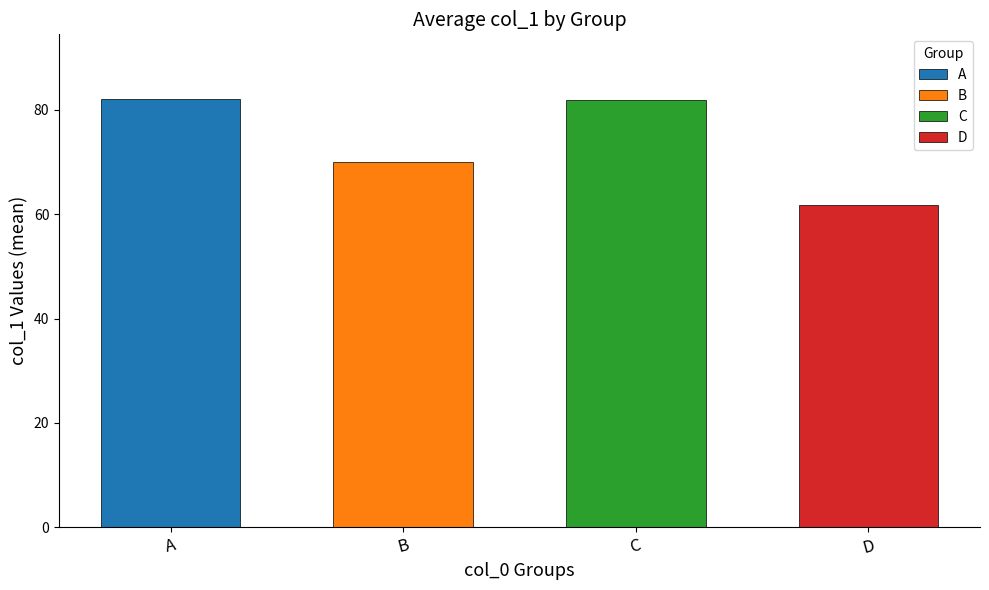

Is the value of A at 6 greater than the value of C at D?

No